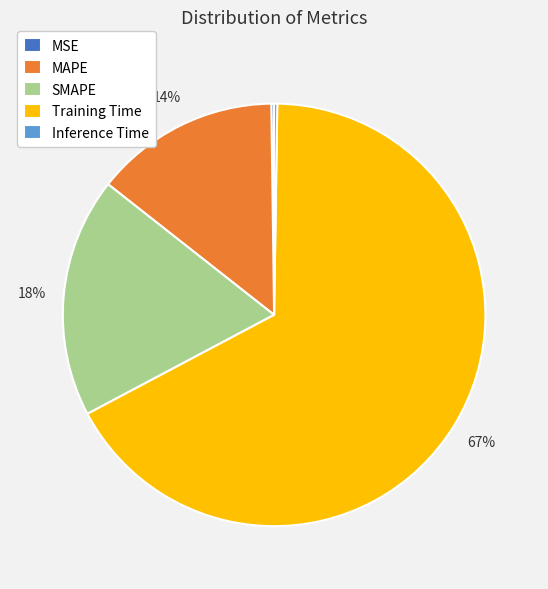

Does SMAPE represent more than half of the total?

No